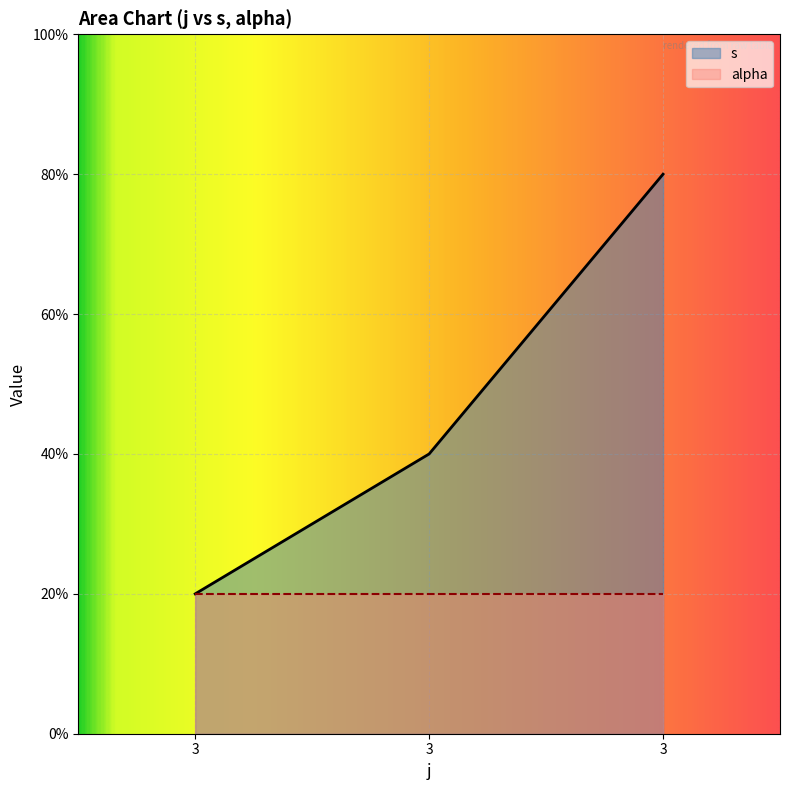

List the labels in order of value, largest first.

3, 3, 3